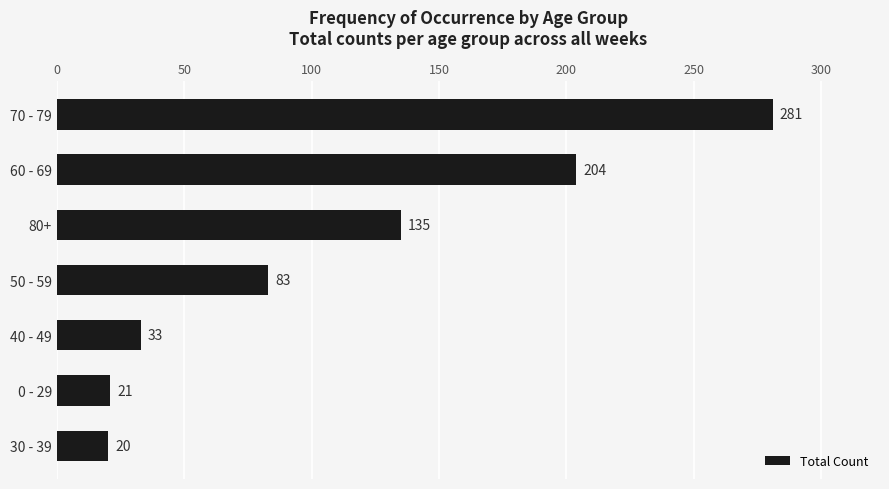

What is the maximum value shown in the chart?

281